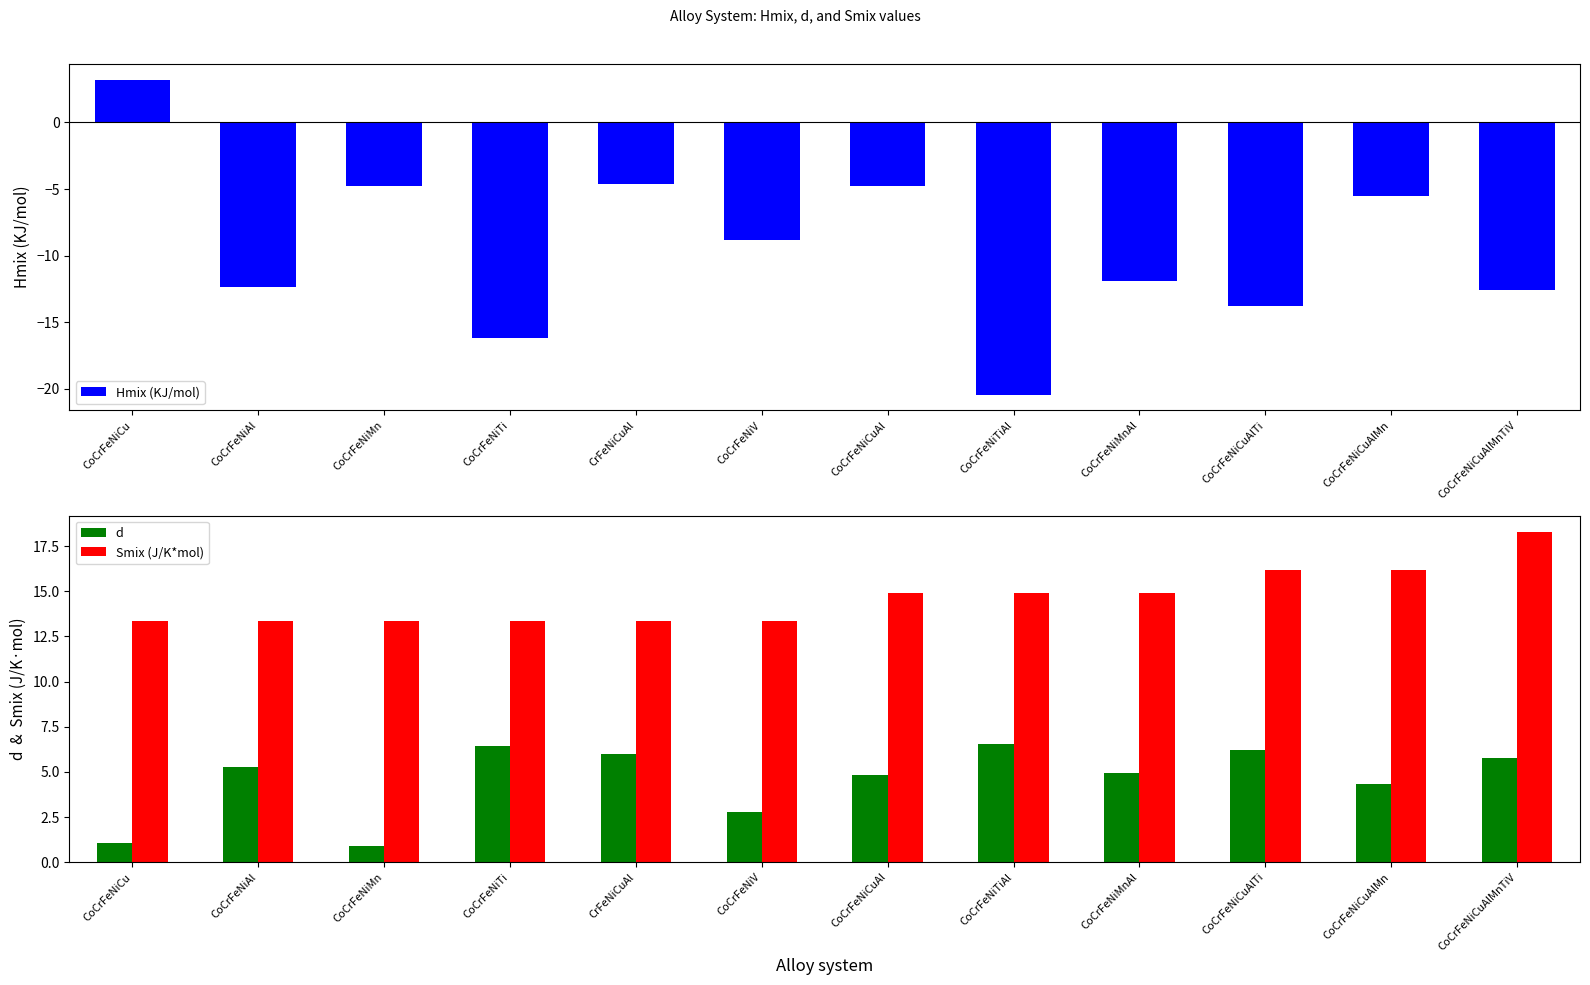

Reading left to right, extract all data points from this chart.

Hmix (KJ/mol): 3.2	-12.3	-4.8	-16.2	-4.6	-8.8	-4.8	-20.4	-11.9	-13.8	-5.5	-12.6
d: 1.1	5.2	0.9	6.4	6.0	2.8	4.8	6.6	4.9	6.2	4.3	5.8
Smix (J/K*mol): 13.4	13.4	13.4	13.4	13.4	13.4	14.9	14.9	14.9	16.2	16.2	18.3